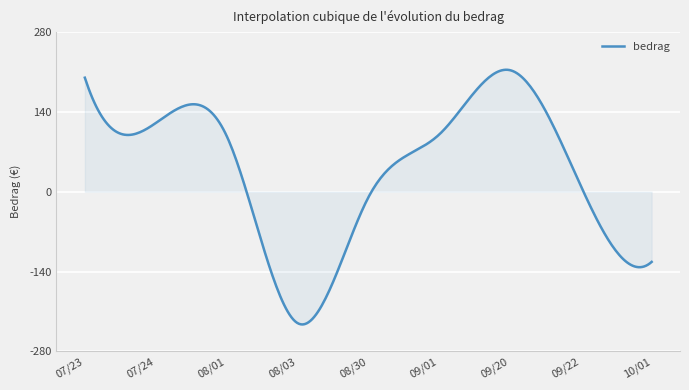

What is the difference between the maximum and minimum values?

446.6